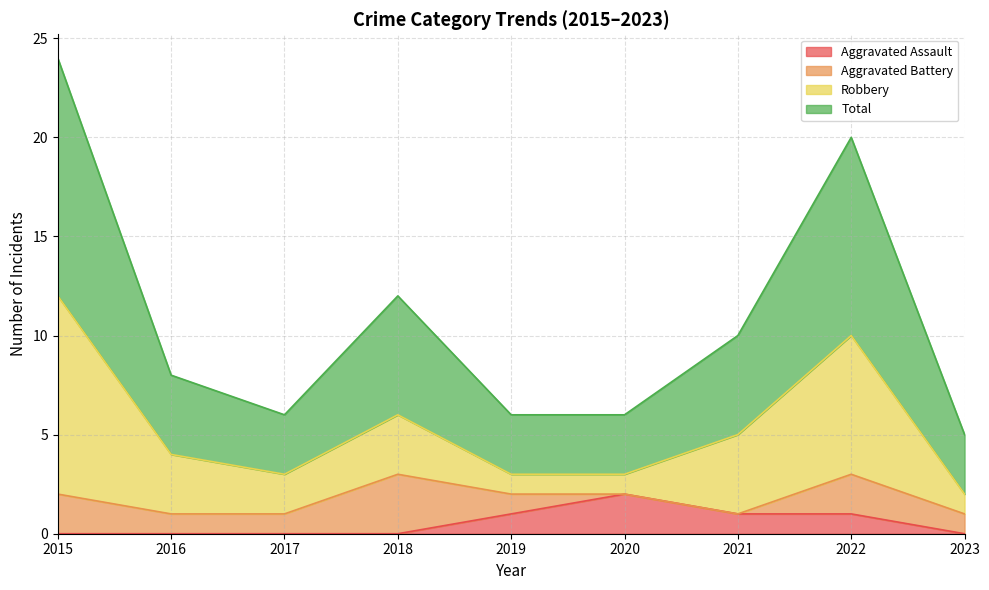

True or false: Total and Aggravated Assault cross at least once.

False